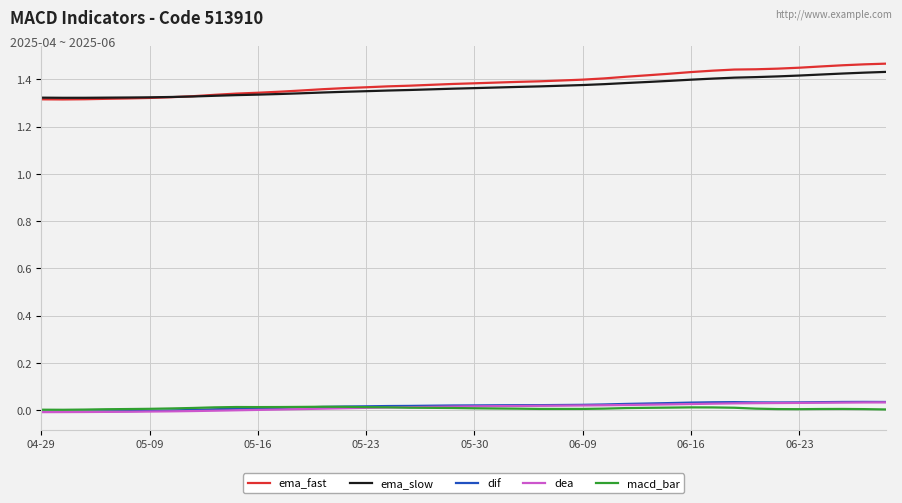

True or false: macd_bar and ema_slow intersect in this chart.

False